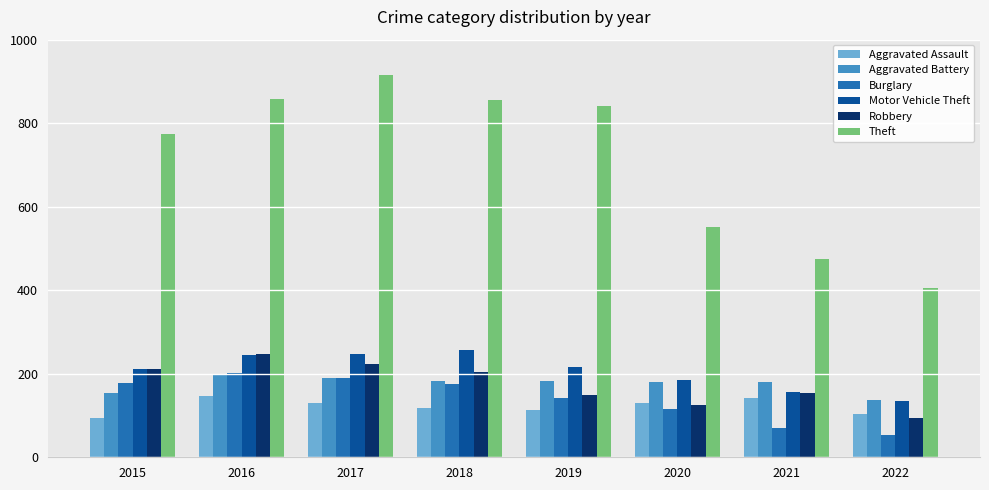

Which category has the highest value across all series?

2017